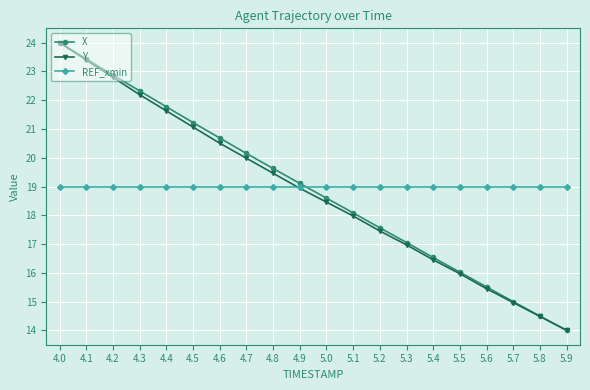

Rank the categories by X value from lowest to highest.

5.9, 5.8, 5.7, 5.6, 5.5, 5.4, 5.3, 5.2, 5.1, 5.0, 4.9, 4.8, 4.7, 4.6, 4.5, 4.4, 4.3, 4.2, 4.1, 4.0